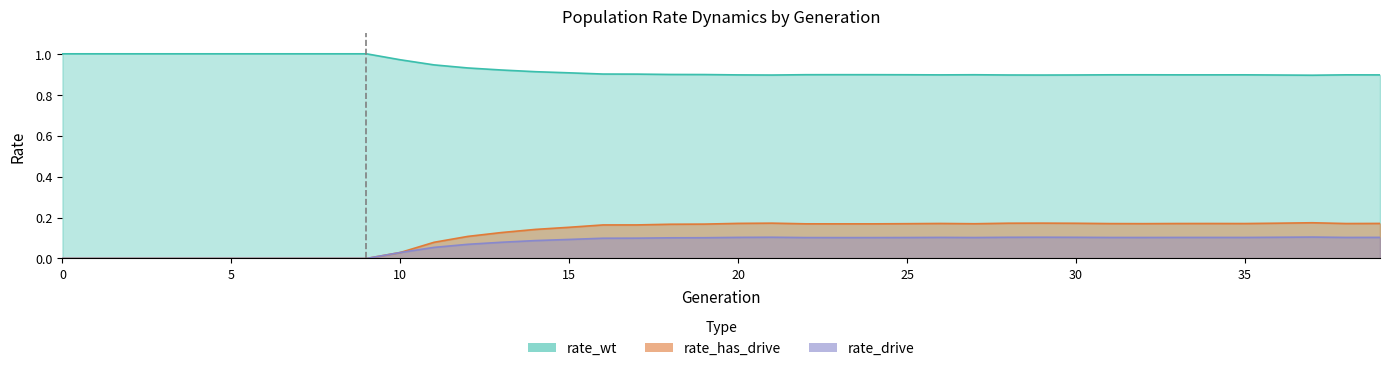

Is it true that rate_drive equals 0.1 at 1?

False